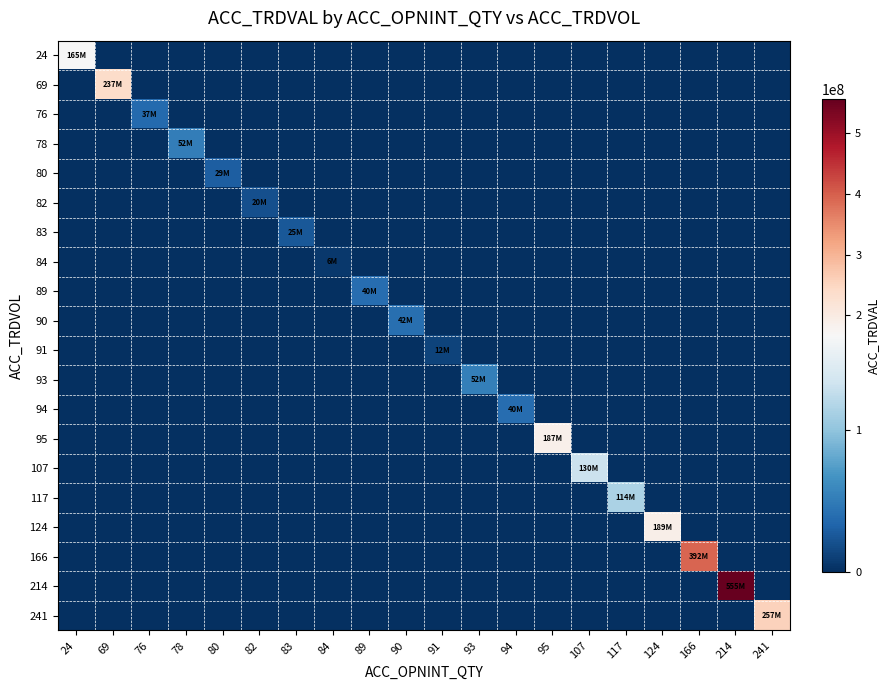

Which label corresponds to the largest value in the chart?

214